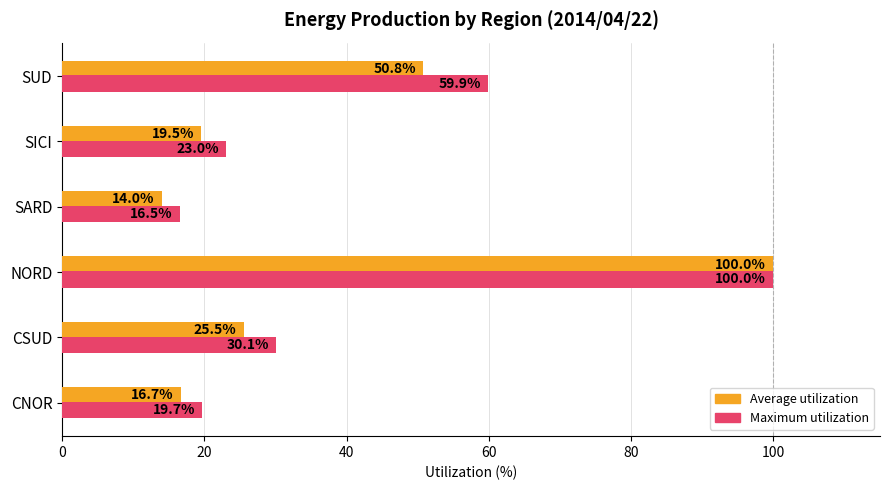

Which series has the largest range (max minus min)?

Average utilization